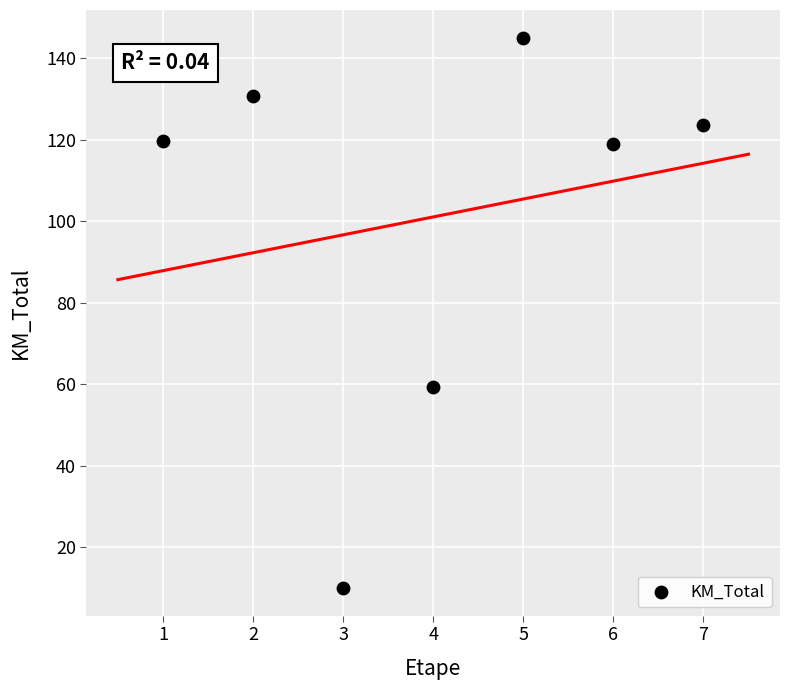

What Y value in the scatter plot is closest to 77?

59.4